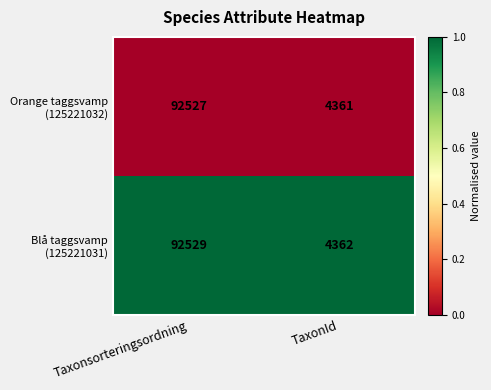

What is the maximum value shown in the chart?

92529